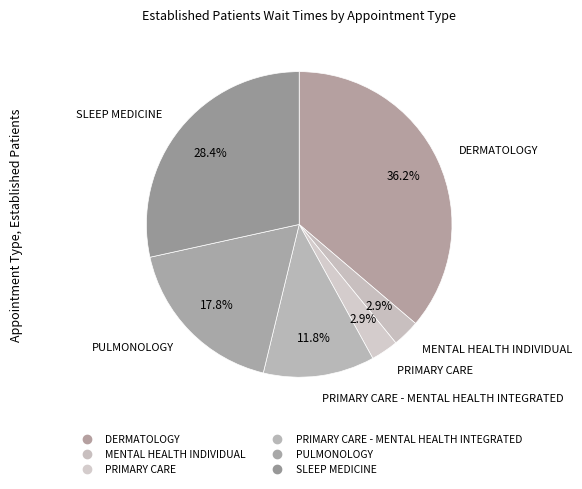

How many segments does this pie chart have?

6